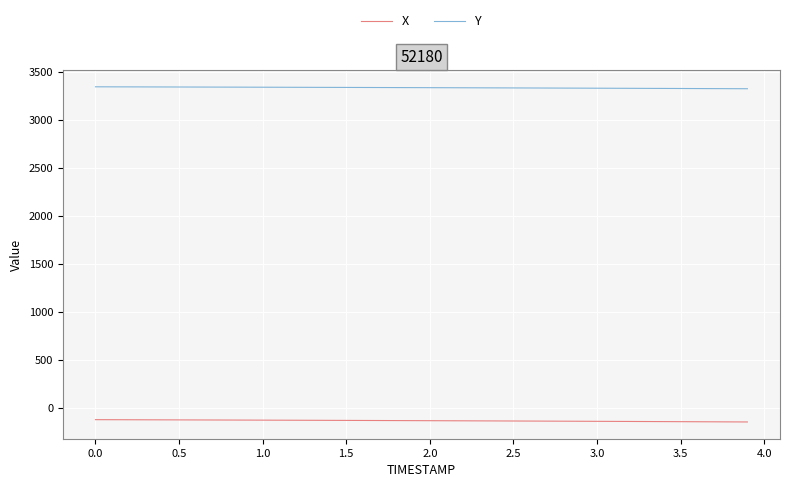

Does the chart display data point markers on the line(s)?

No